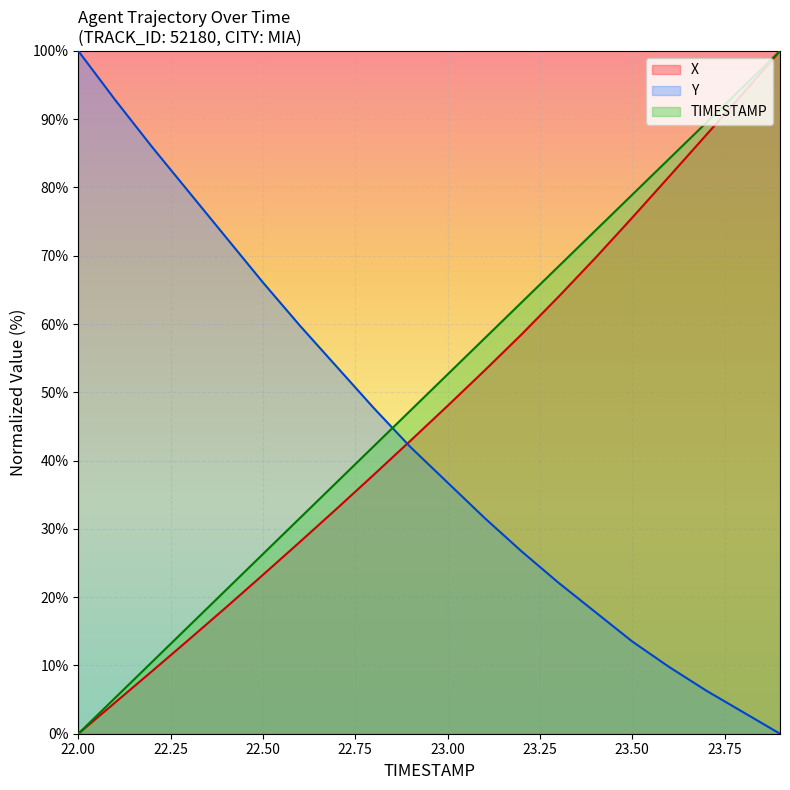

Rank the series by their maximum value, from lowest to highest.

X, Y, TIMESTAMP